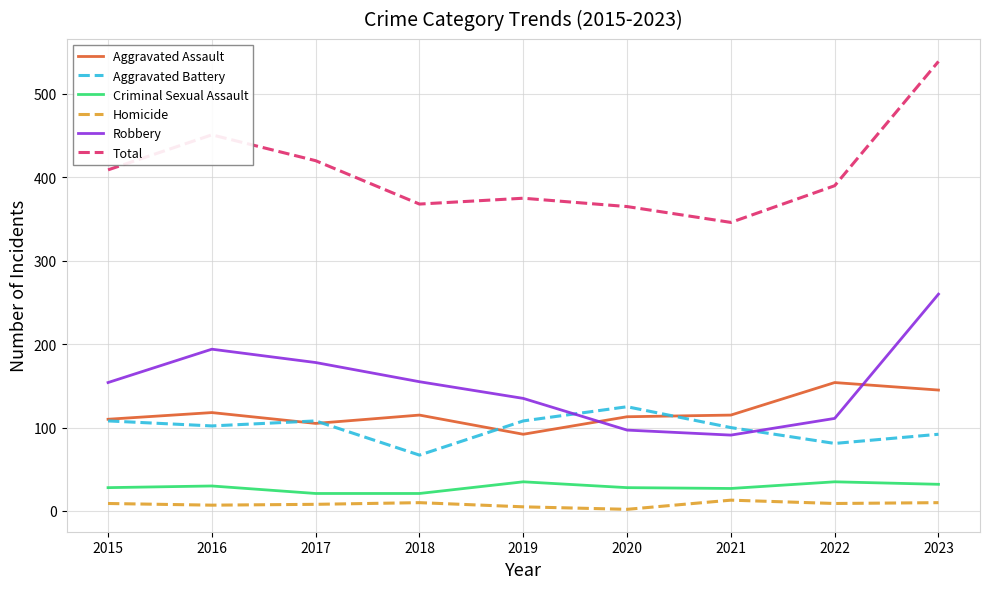

What is the sum of the Total values at 2016 and 2021?

797